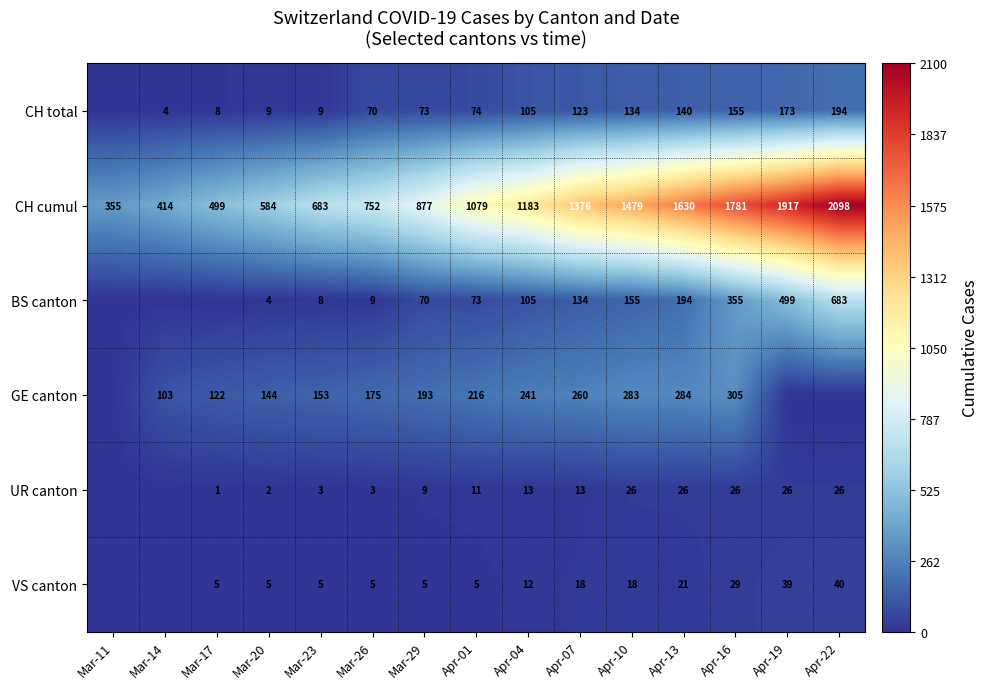

The GE canton series shows 242 at Mar-23. True or false?

False